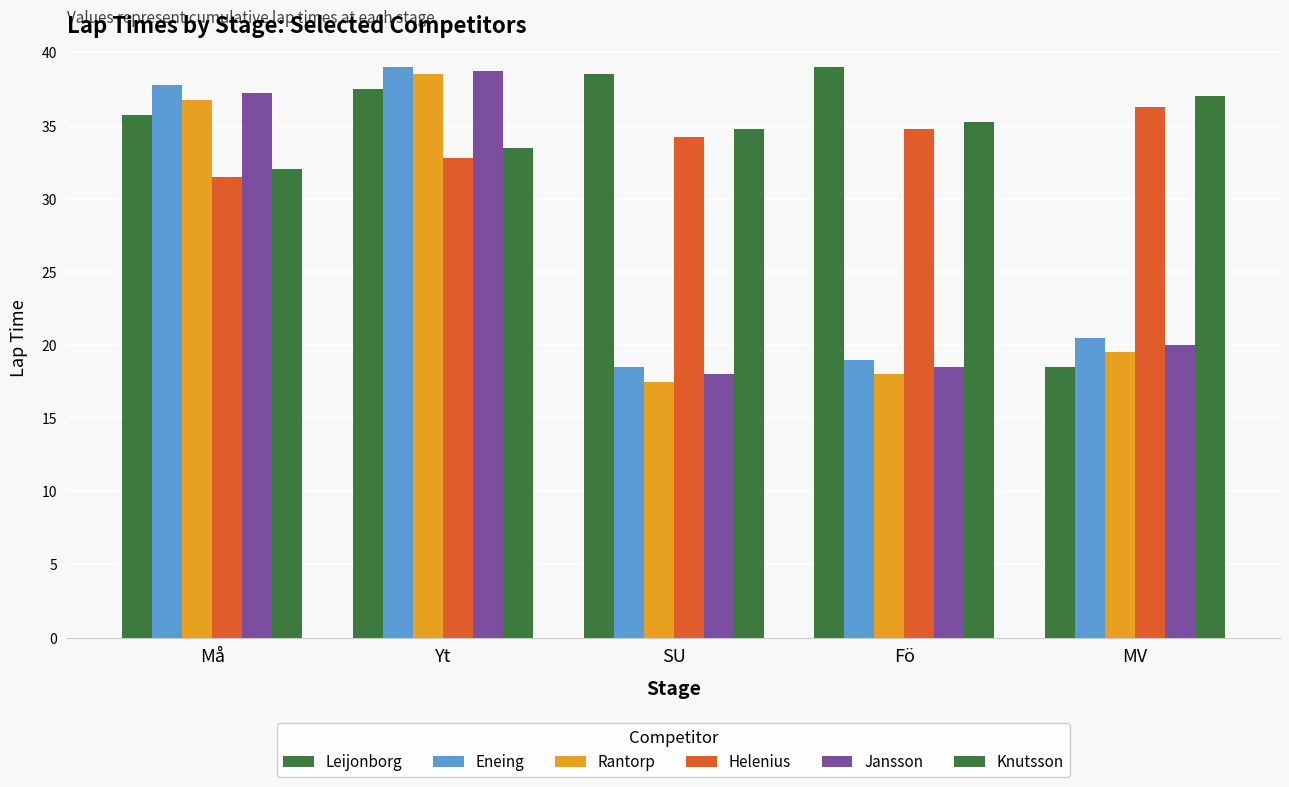

The value of Knutsson at MV is 37.0. True or false?

True